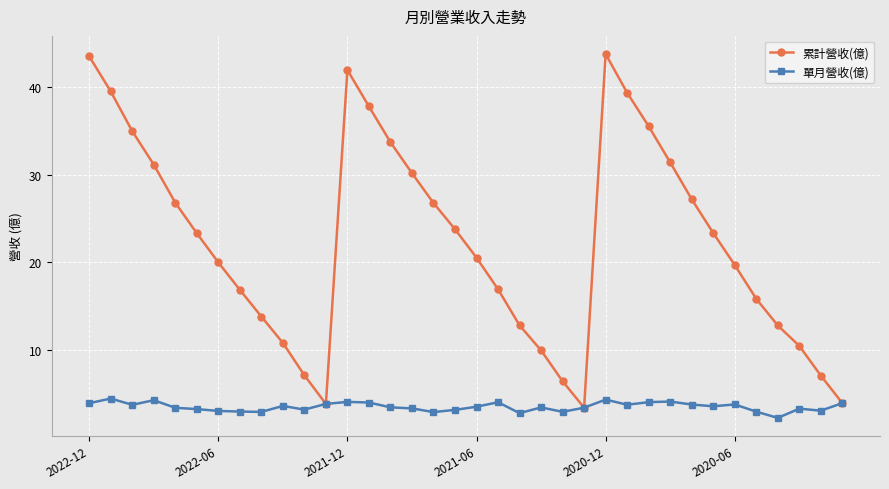

True or false: 累計營收(億) has more than 2 interior local peaks.

False